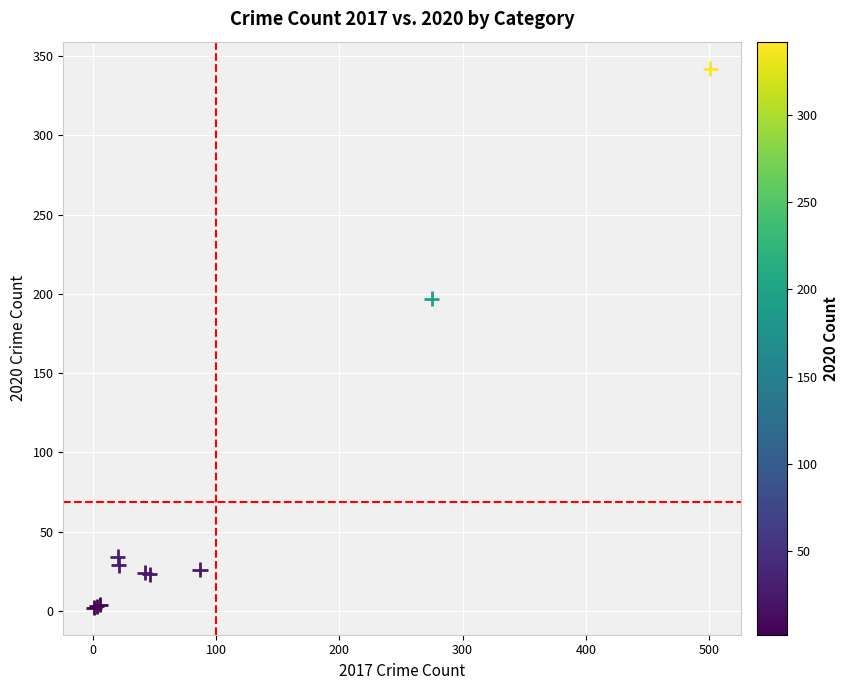

What Y value in the scatter plot is closest to 172?

197